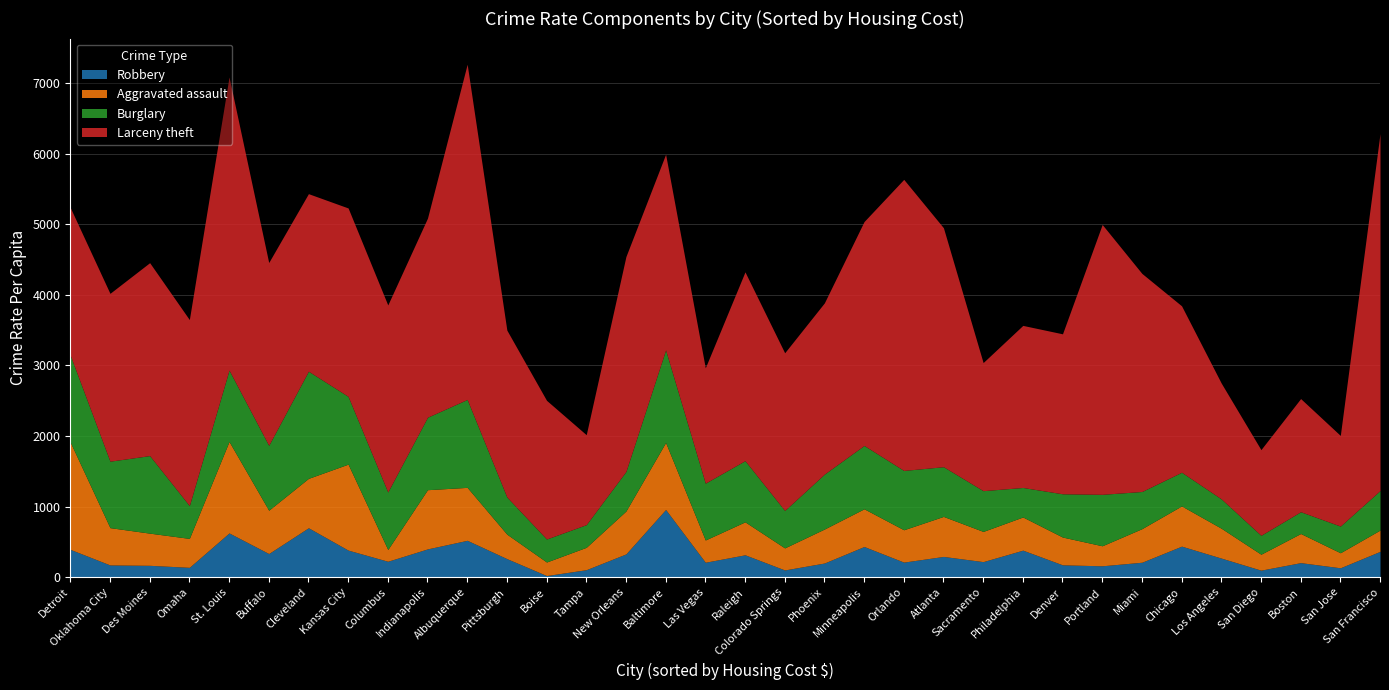

Is the value of Burglary at Omaha greater than the value of Aggravated_assault at Chicago?

No